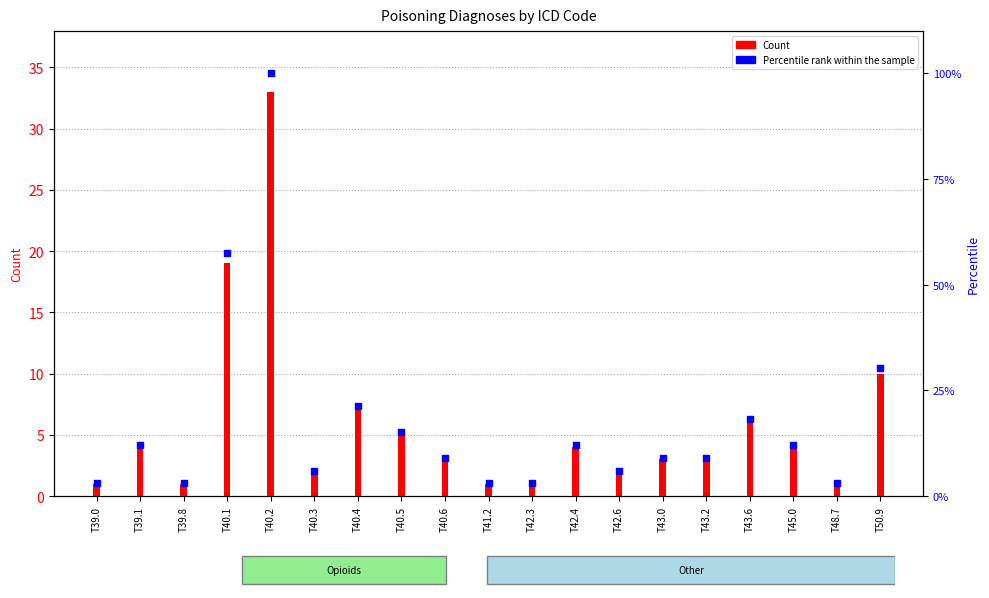

At how many categories does at least one series exceed 29?

3